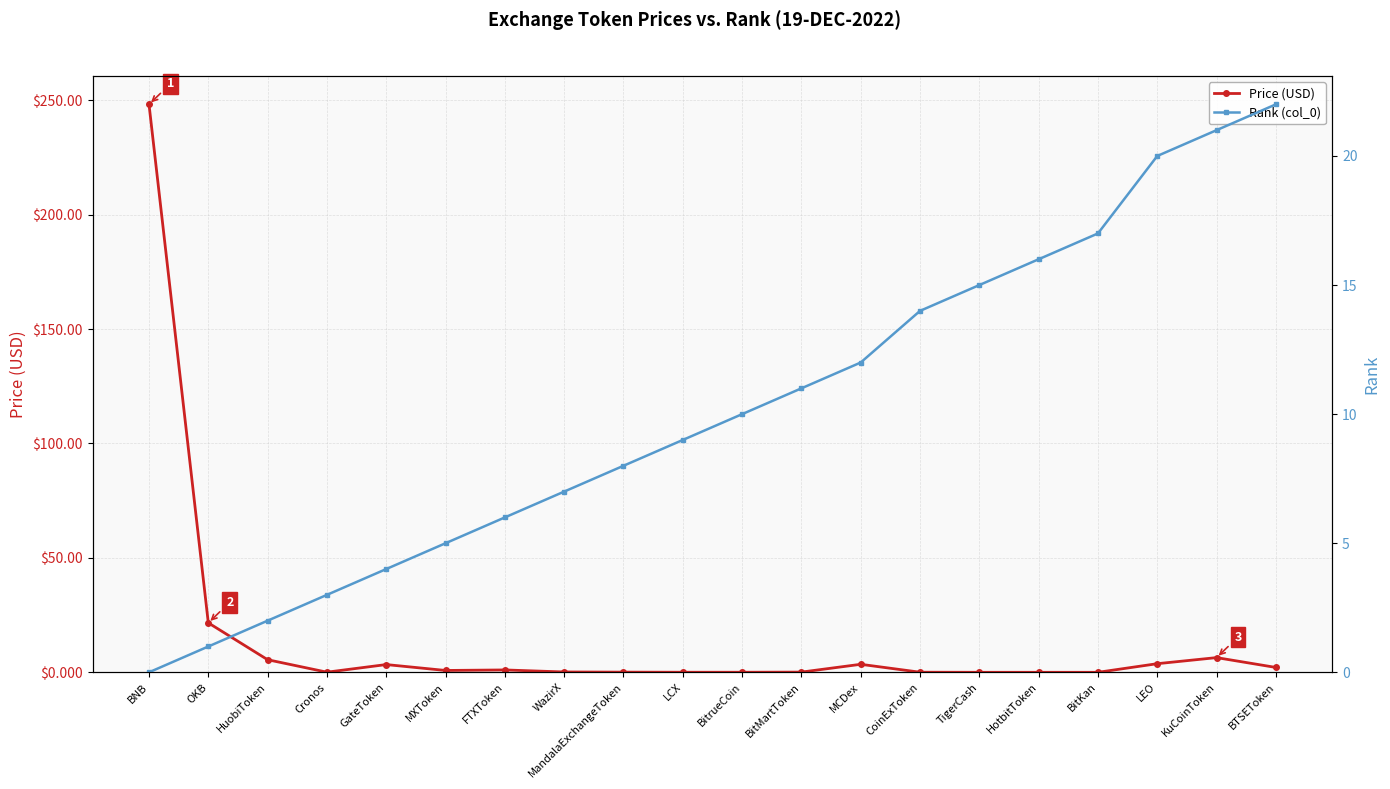

Does the chart have visible grid lines?

Yes